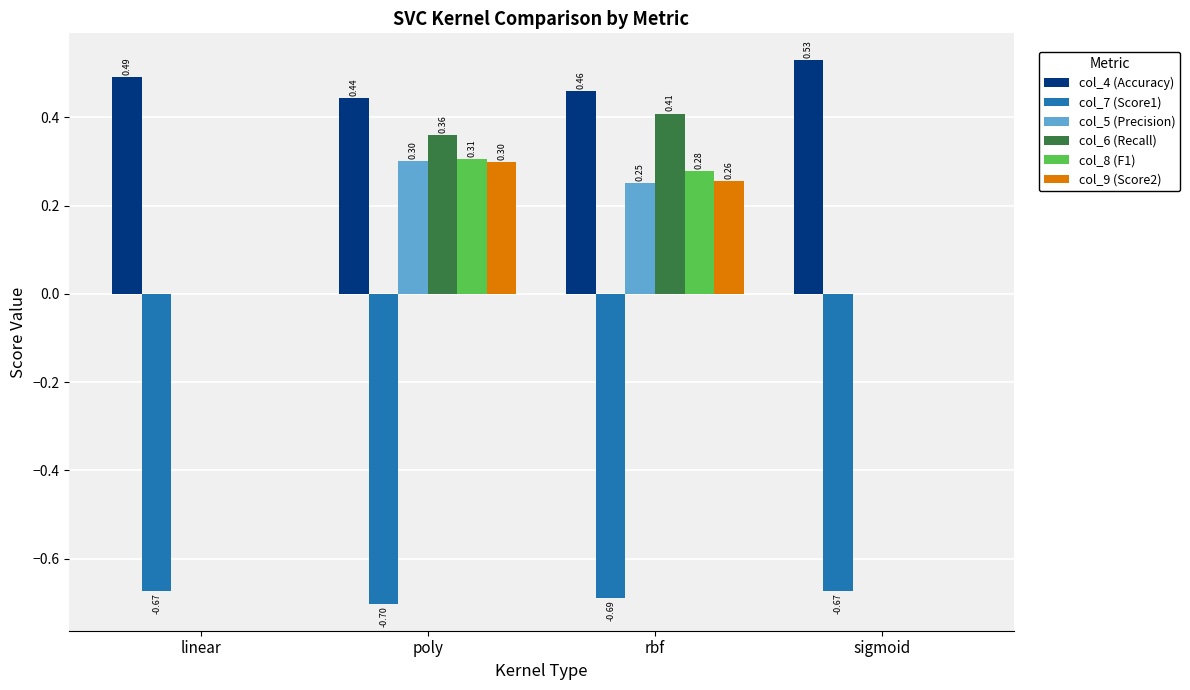

The value of col_9 (Score2) at poly is 0.1. True or false?

False